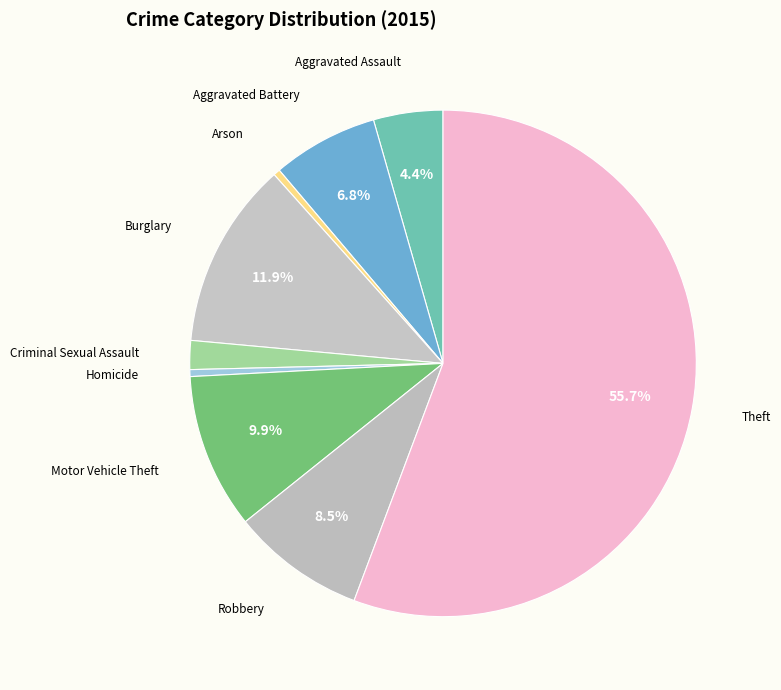

Rank the categories by value from lowest to highest.

Arson, Homicide, Criminal Sexual Assault, Aggravated Assault, Aggravated Battery, Robbery, Motor Vehicle Theft, Burglary, Theft